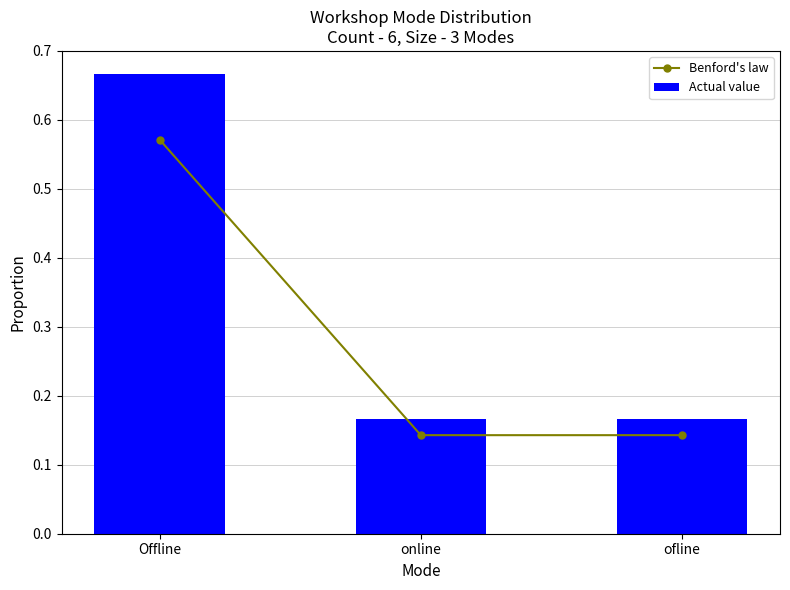

At Offline, list the series in order from largest to smallest.

Actual value, Benford's law